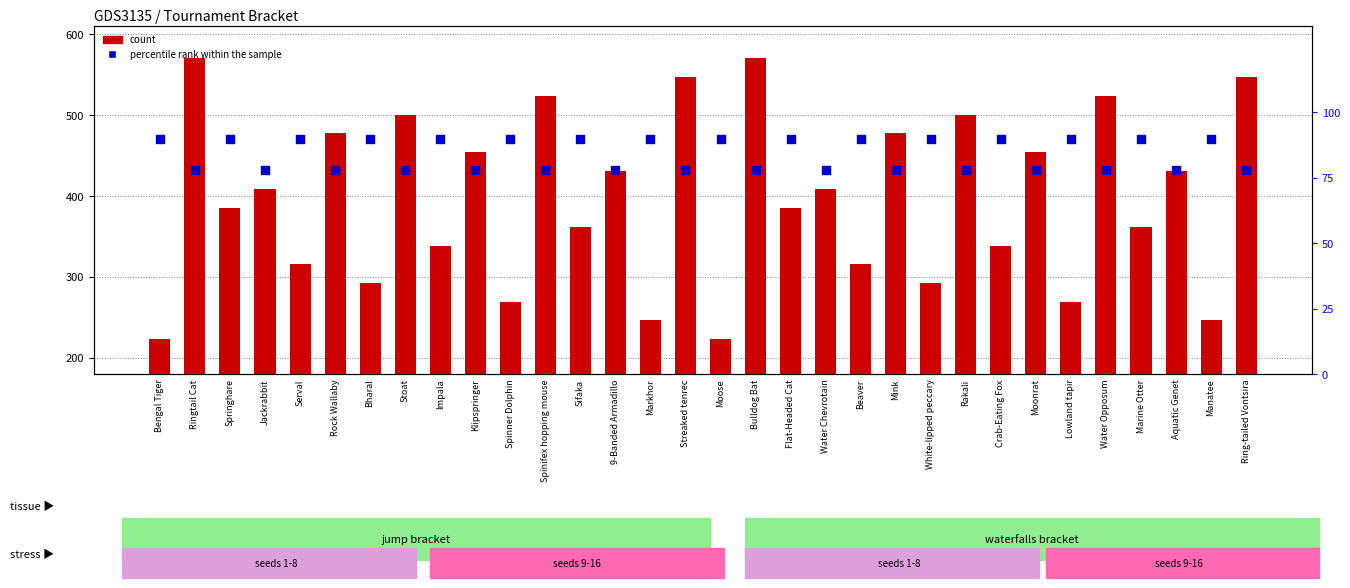

Which series reaches the maximum Y coordinate?

count